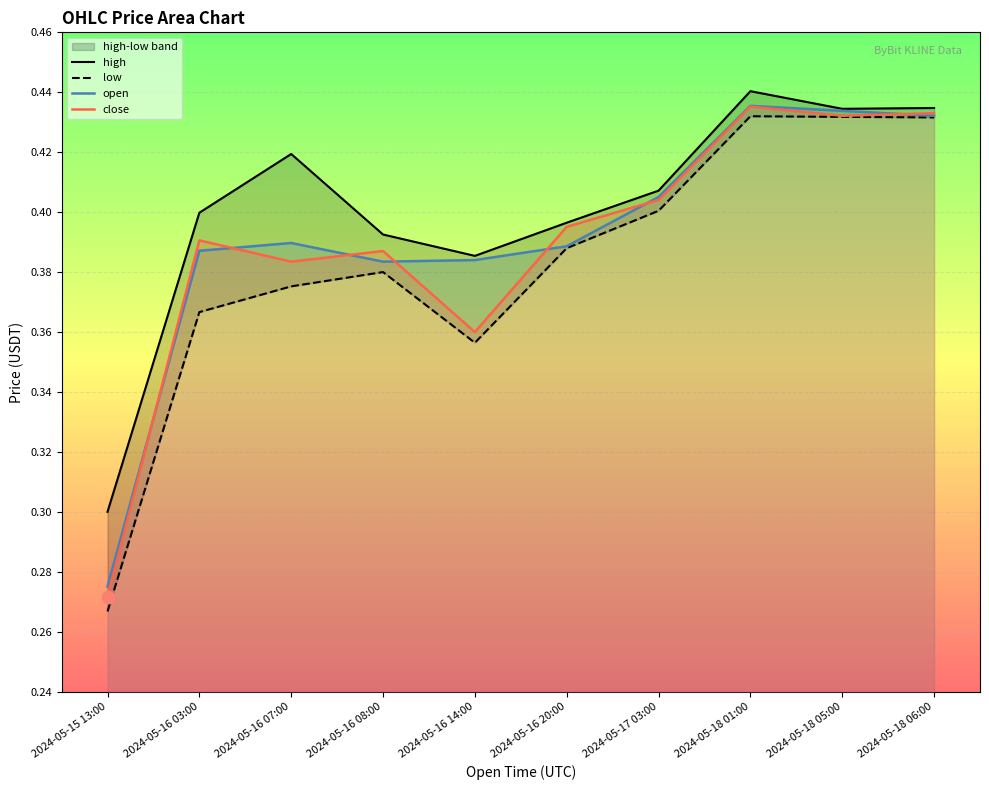

At which category is the sum across all series the highest?

2024-05-18 01:00